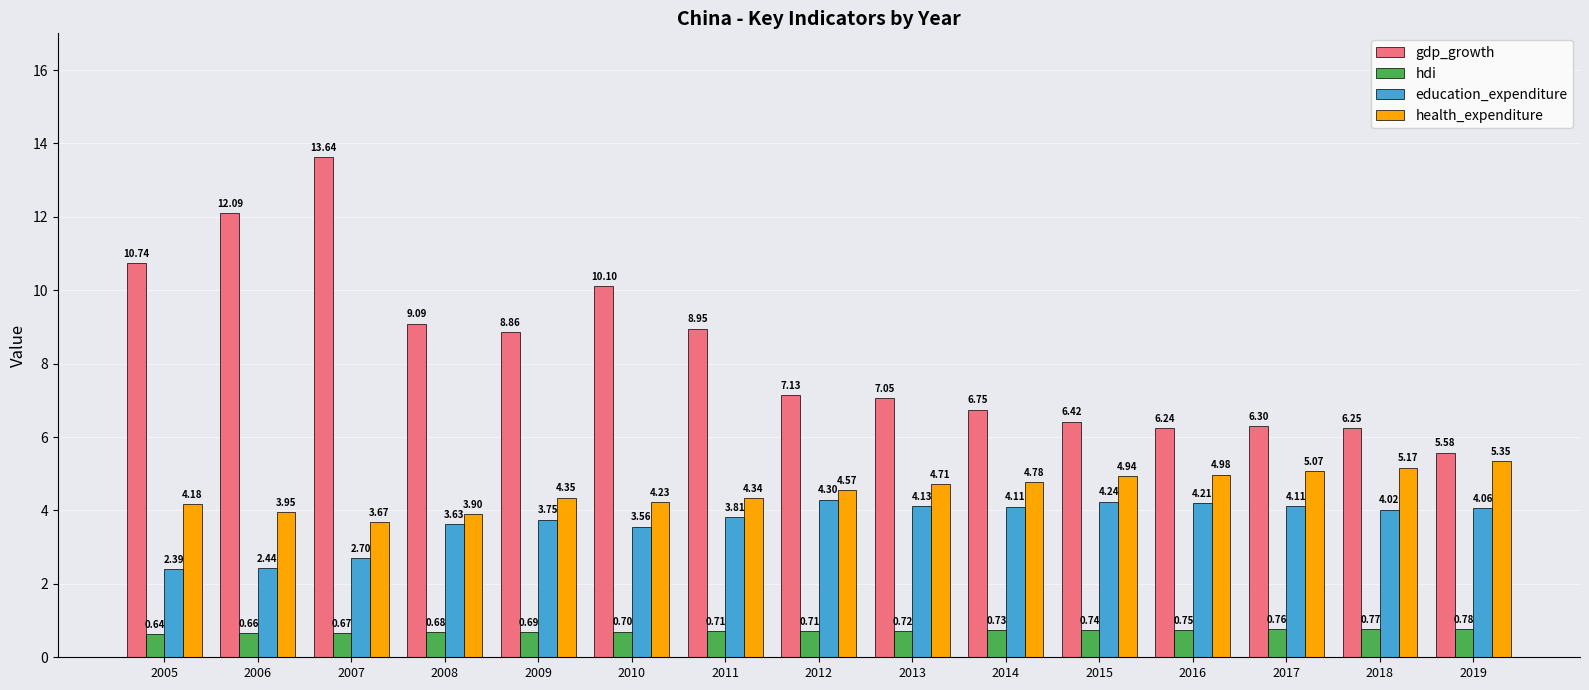

What is the spread (max minus min) of values at 2007?

13.0